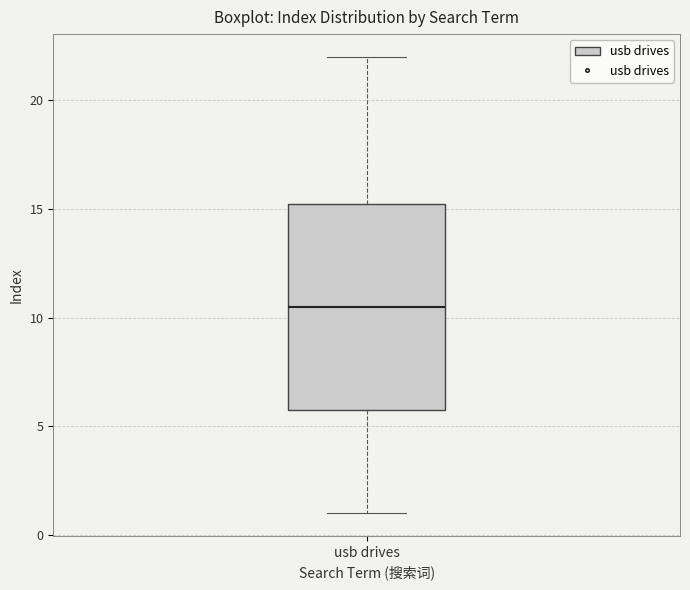

Transcribe this box plot: give where the median line is, the range the box spans, and where the two whiskers end, as read against the y-axis. The values are not printed on the chart, so give them approximately, as read against the axis.

median 10.5, box 6.0 to 15.5, whiskers 1.0 to 22.0